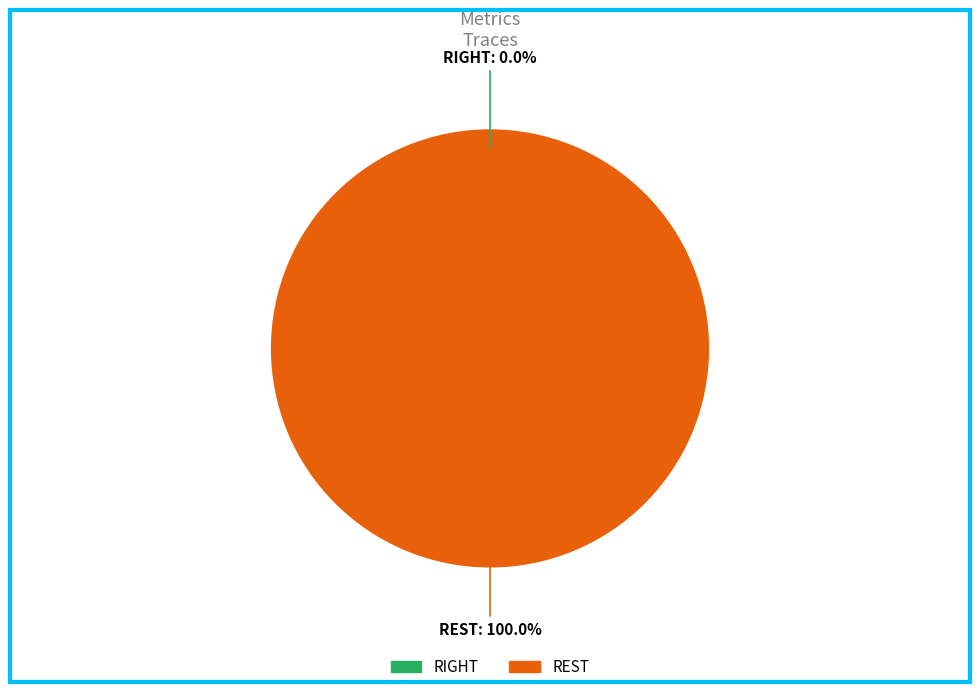

What is the largest slice in the pie chart?

REST